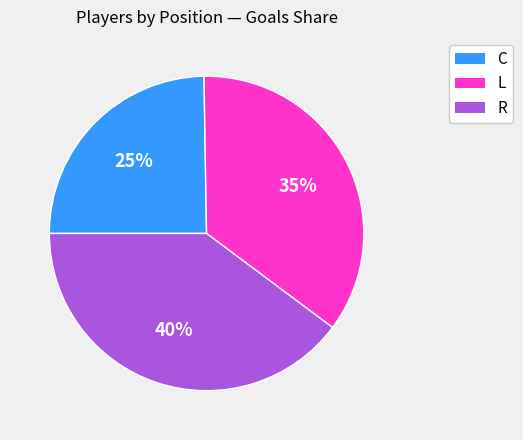

To the nearest percent, what is the average slice percentage?

33%